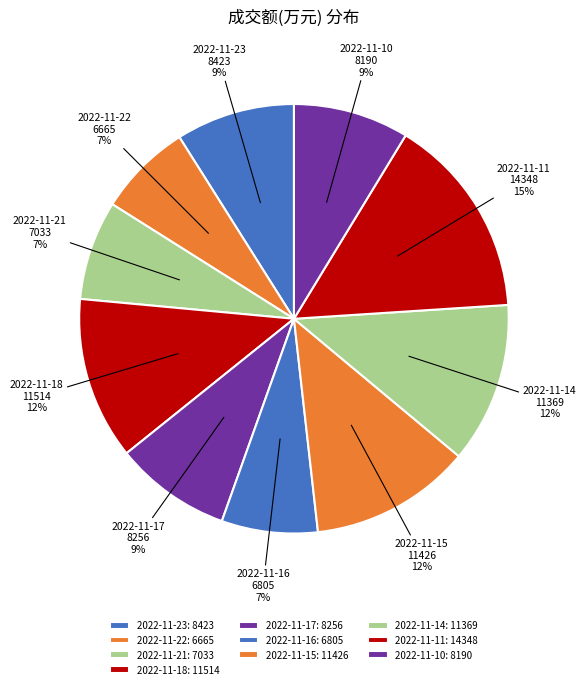

To the nearest percent, what portion does 2022-11-15 represent?

12%